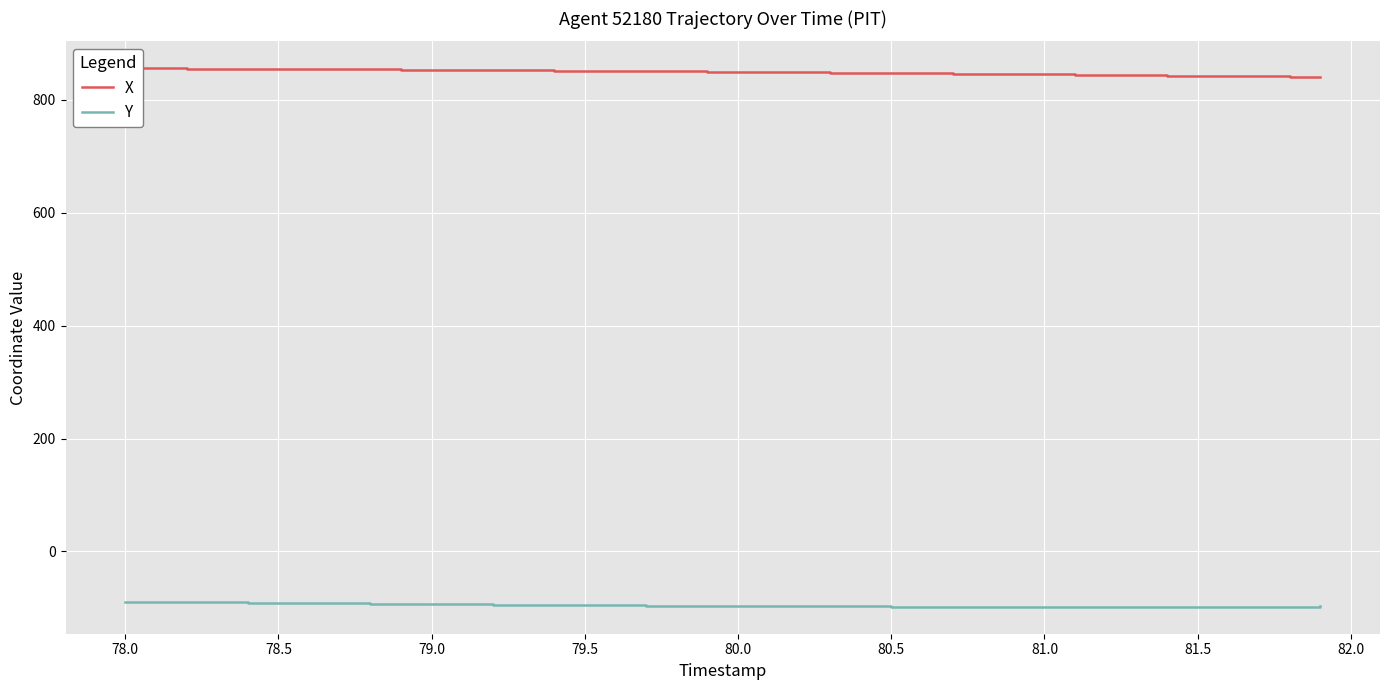

In Y, how many points are lower than both neighbors (excluding endpoints)?

1